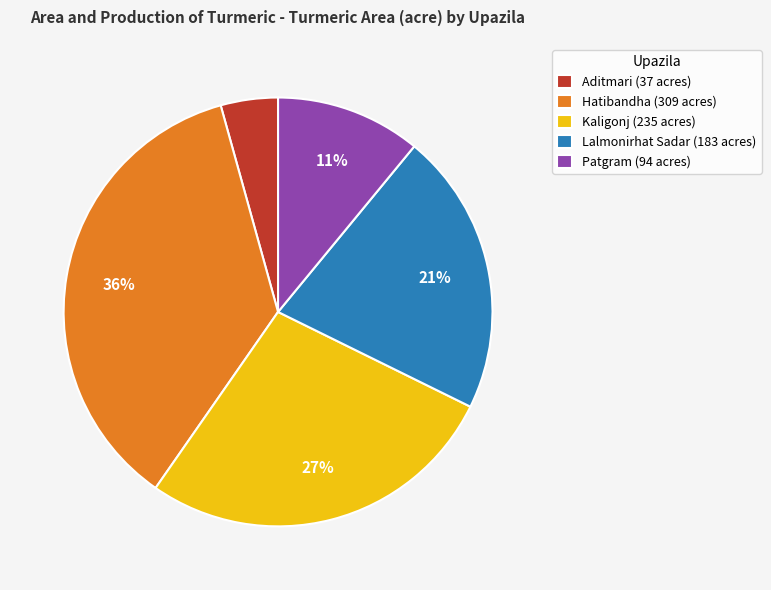

Which category has the biggest portion of the pie?

Hatibandha